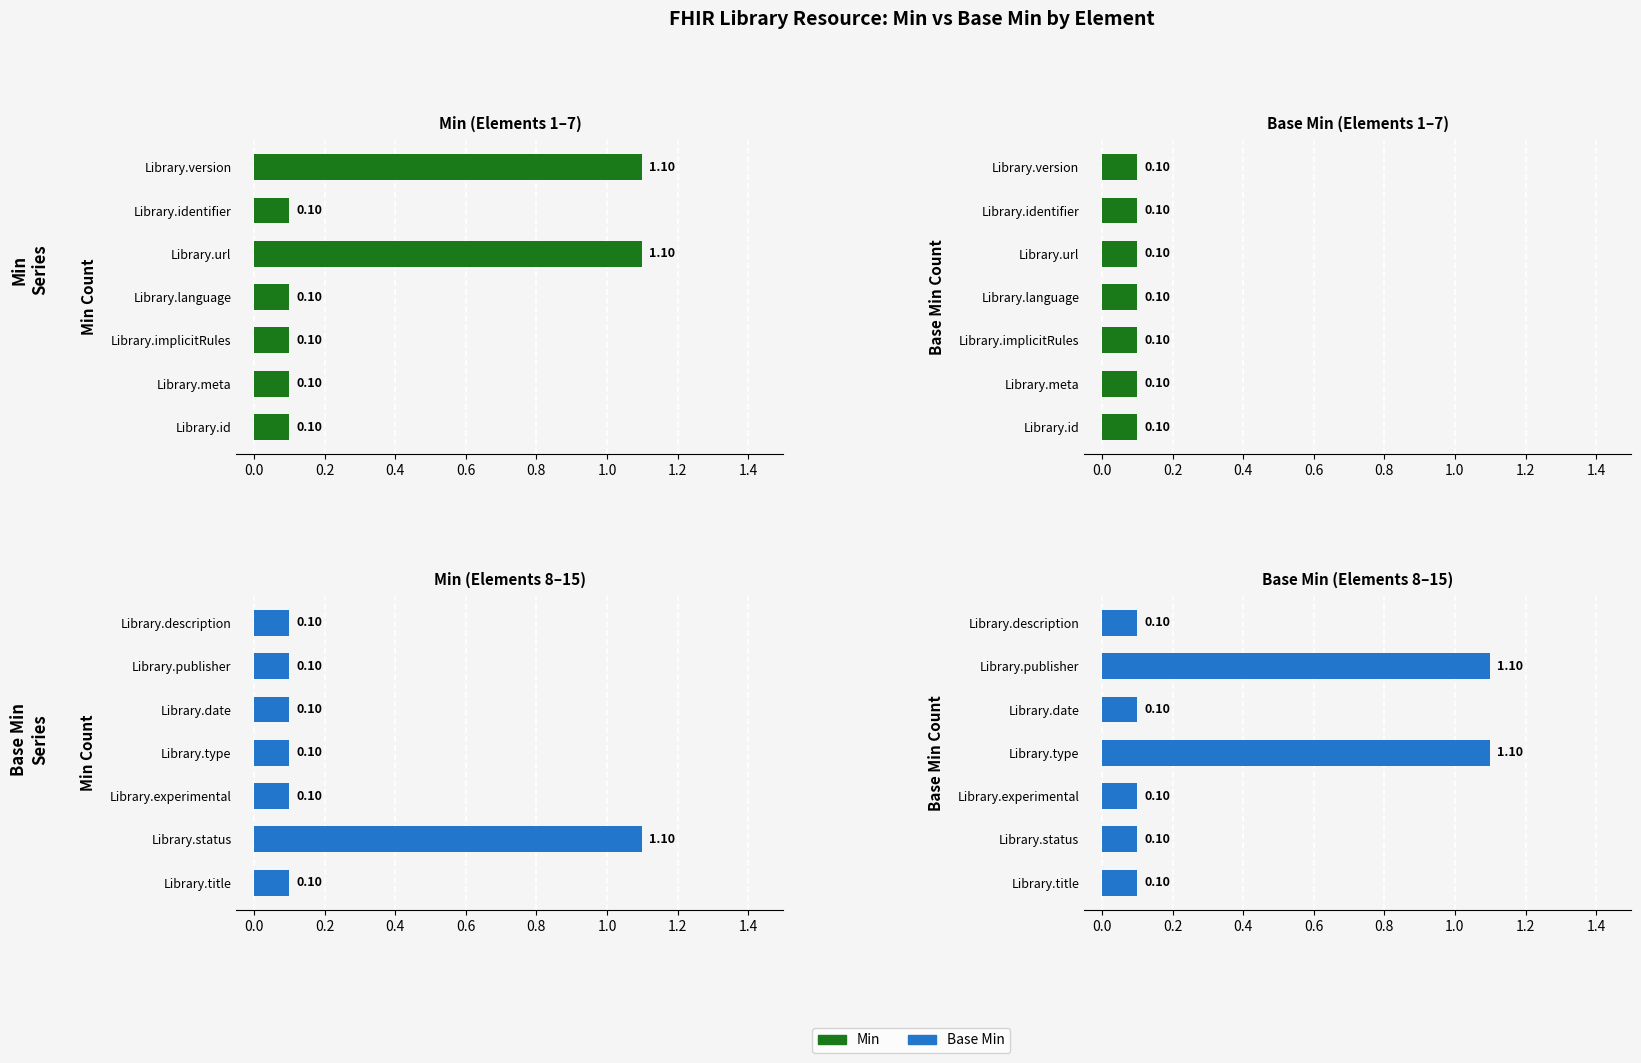

Which series has the widest spread of values?

Min Count